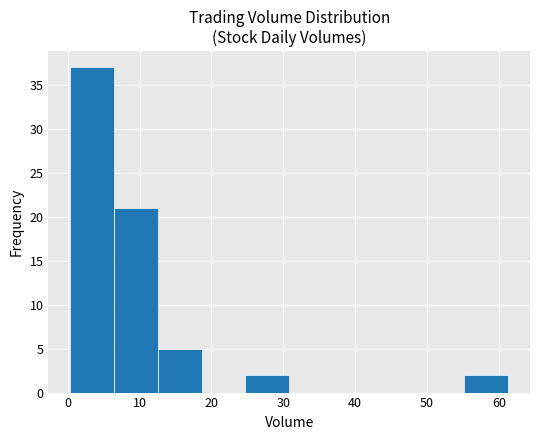

Reading left to right, list every bar in this chart as the range it spans on the x-axis followed by its height. Neither the bar edges nor the heights are printed on the chart, so give them approximately, as read against the axes.

0 to 6: 37
6 to 13: 21
13 to 19: 5
19 to 25: 0
25 to 31: 2
31 to 37: 0
37 to 43: 0
43 to 49: 0
49 to 55: 0
55 to 61: 2